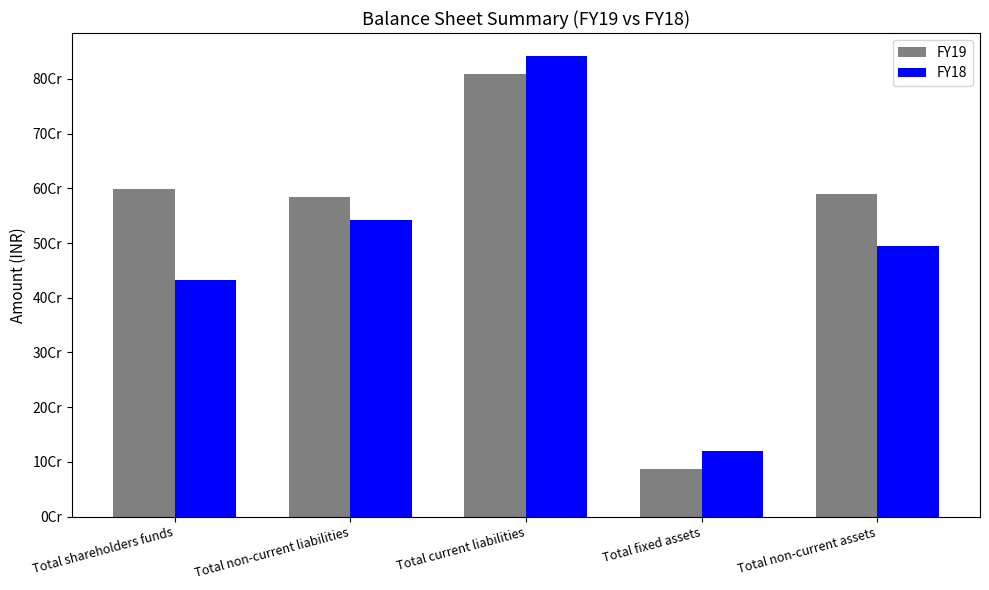

What position from the right is Total fixed assets?

2